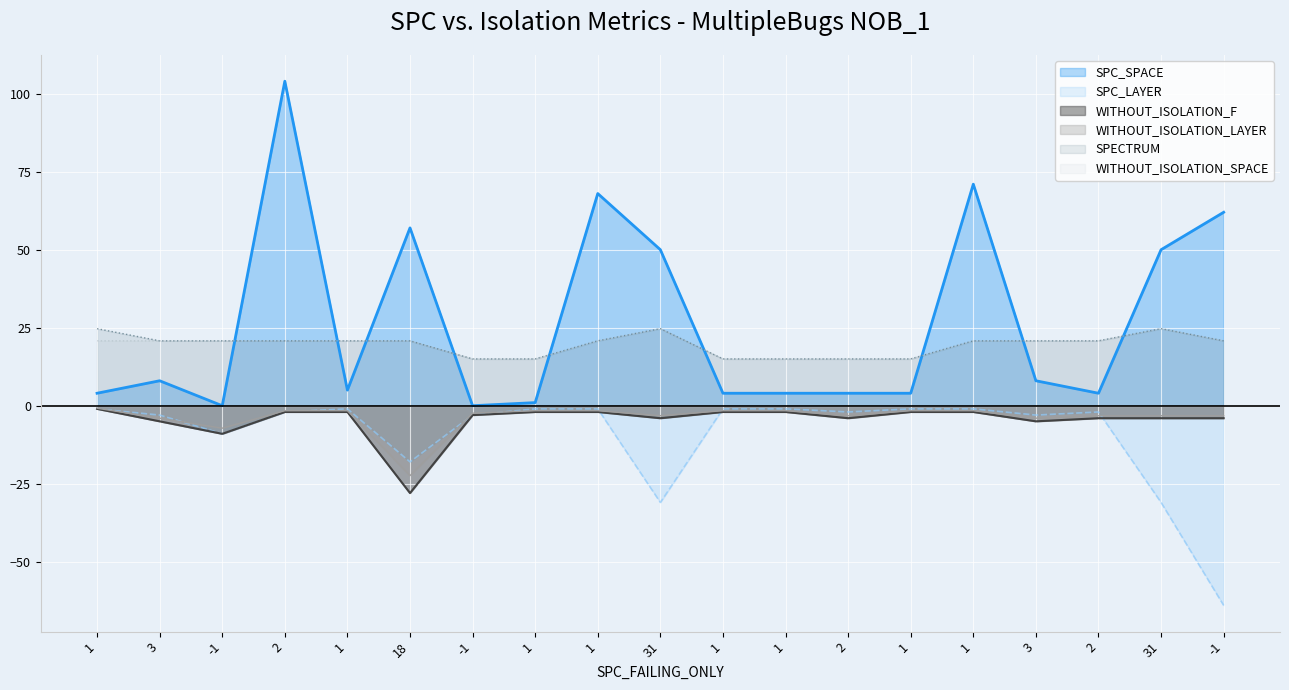

What is the label of the 9th point from the right?

1